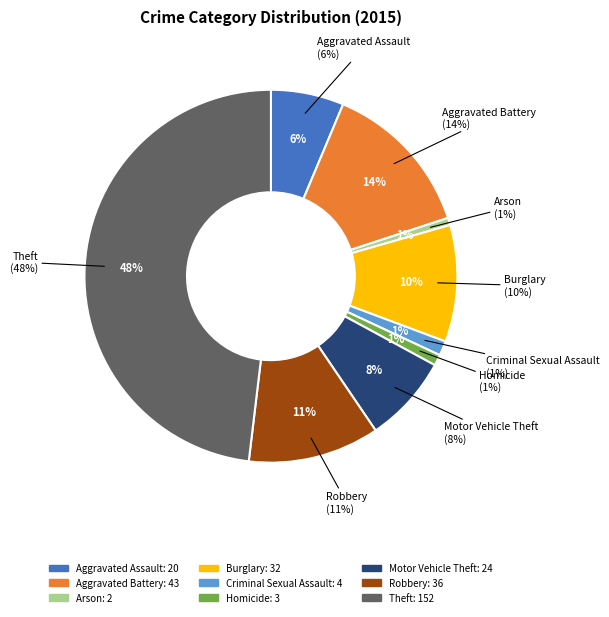

What is the change in value from Burglary to Motor Vehicle Theft?

-8